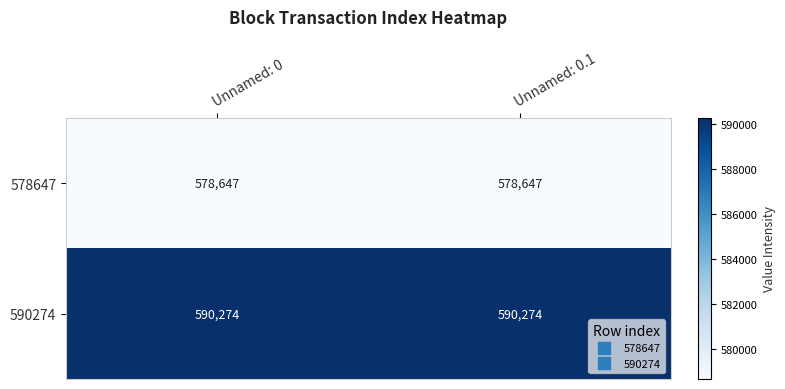

Which series has the largest total across all categories?

590274